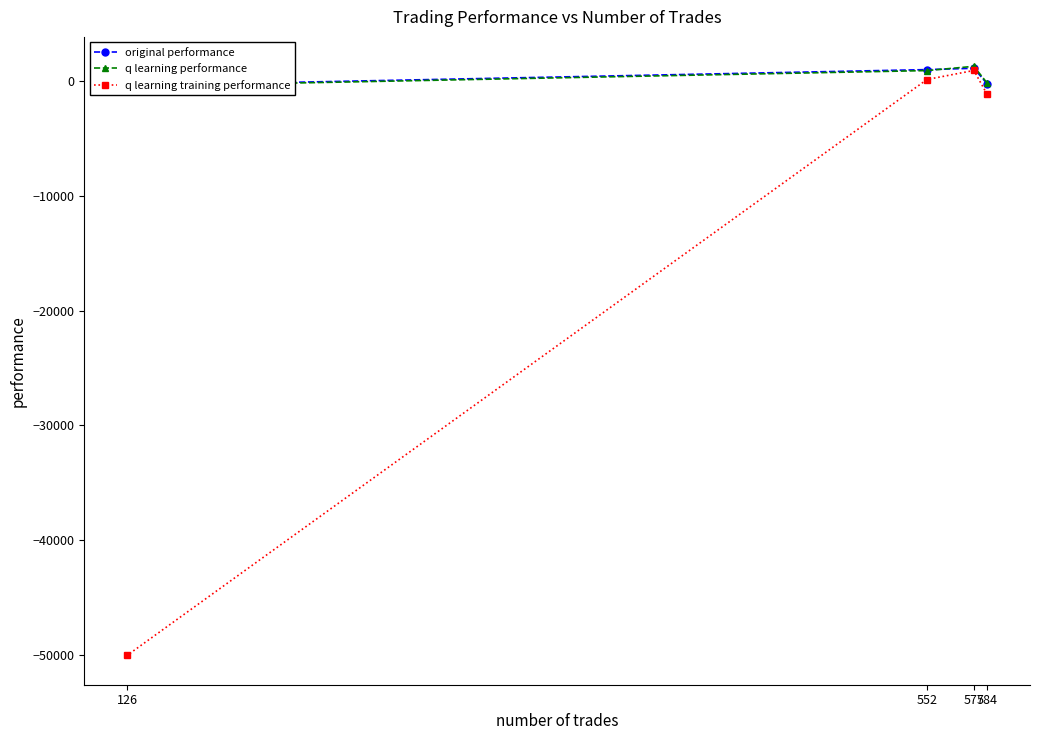

How many values in original performance are above zero?

2